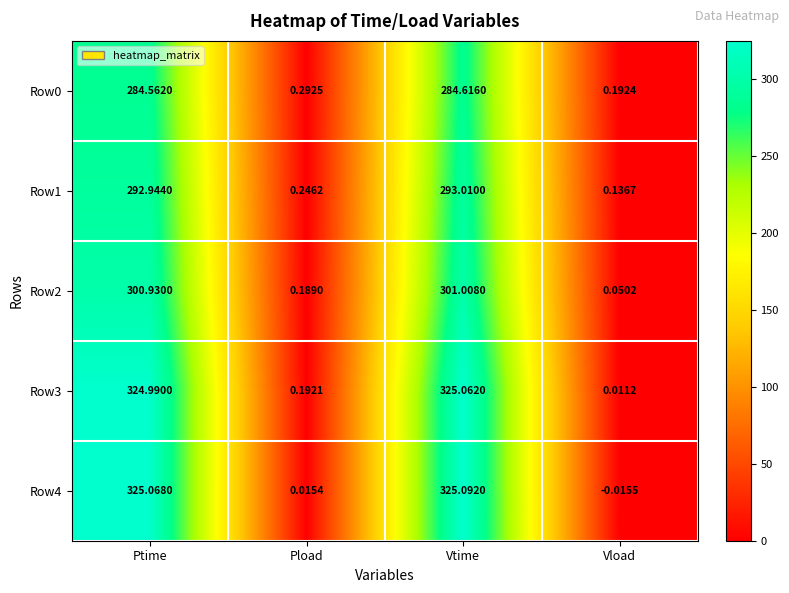

Which series has the widest spread of values?

Row4